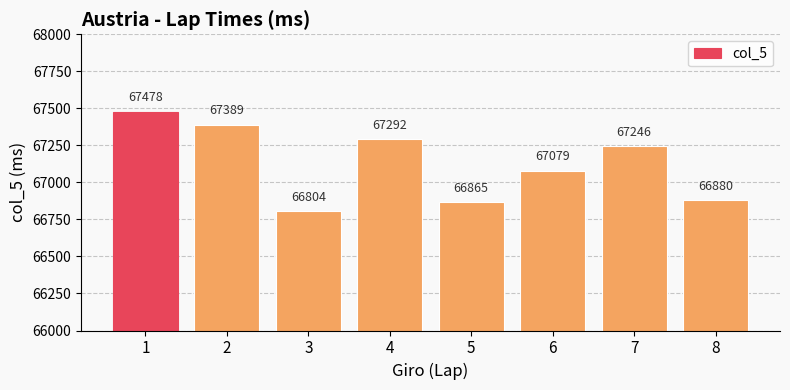

How many series are shown in this chart?

1